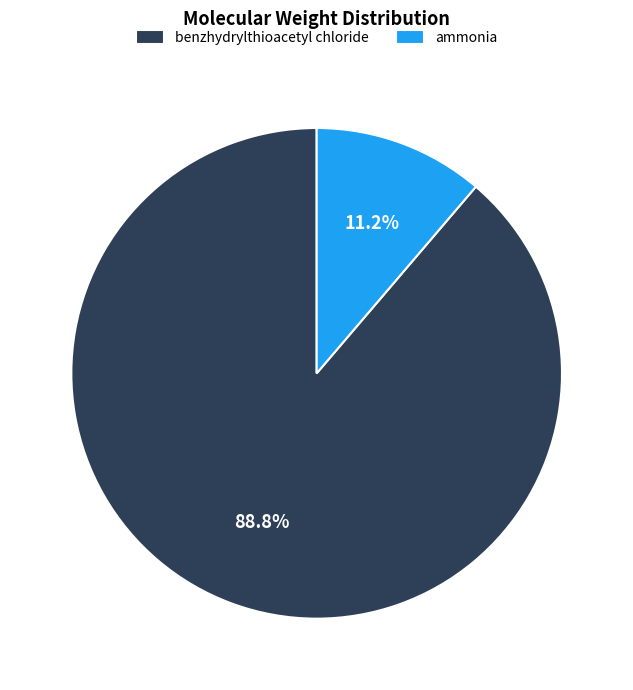

Between ammonia and benzhydrylthioacetyl chloride, which is larger?

benzhydrylthioacetyl chloride